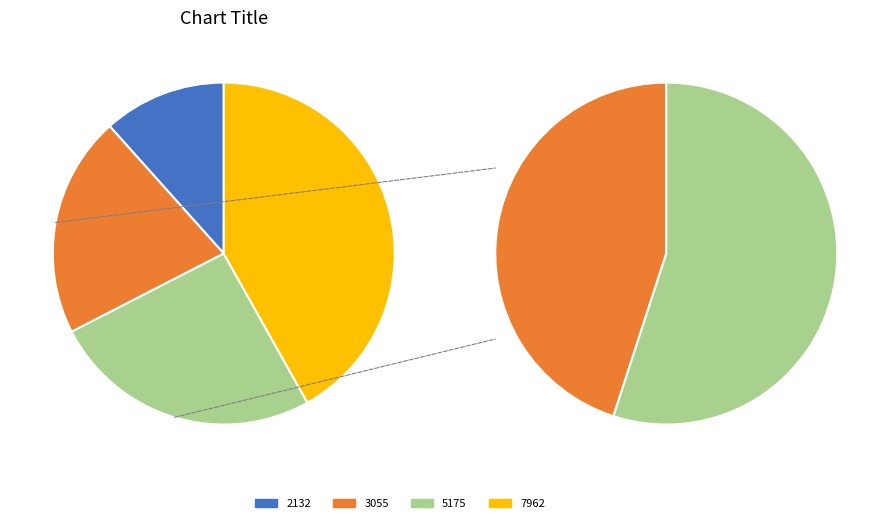

Which has a higher value, 5175 or 7962?

7962